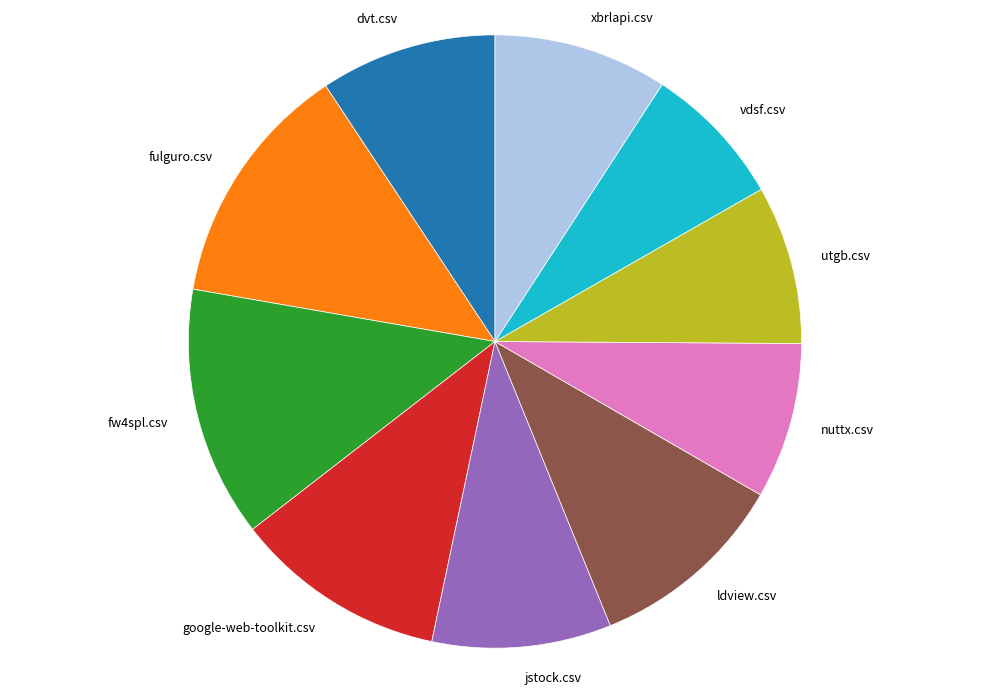

Is the sum of nuttx.csv and xbrlapi.csv greater than half?

No